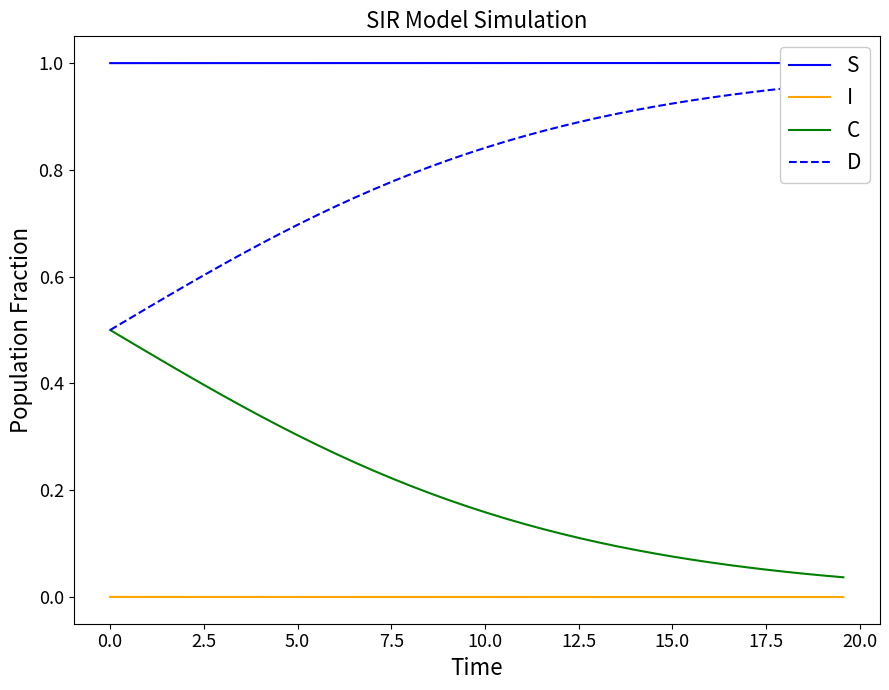

List the series in order of their peak value, highest first.

S, D, C, I